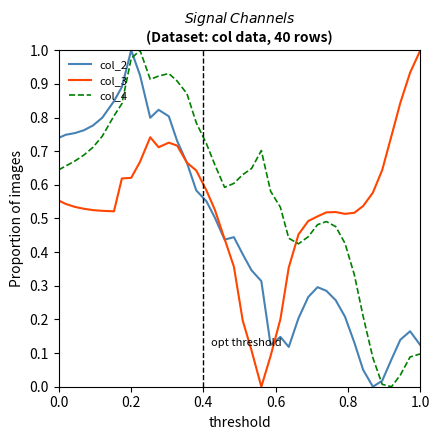

List the series in order of their overall mean, lowest first.

col_2, col_3, col_4